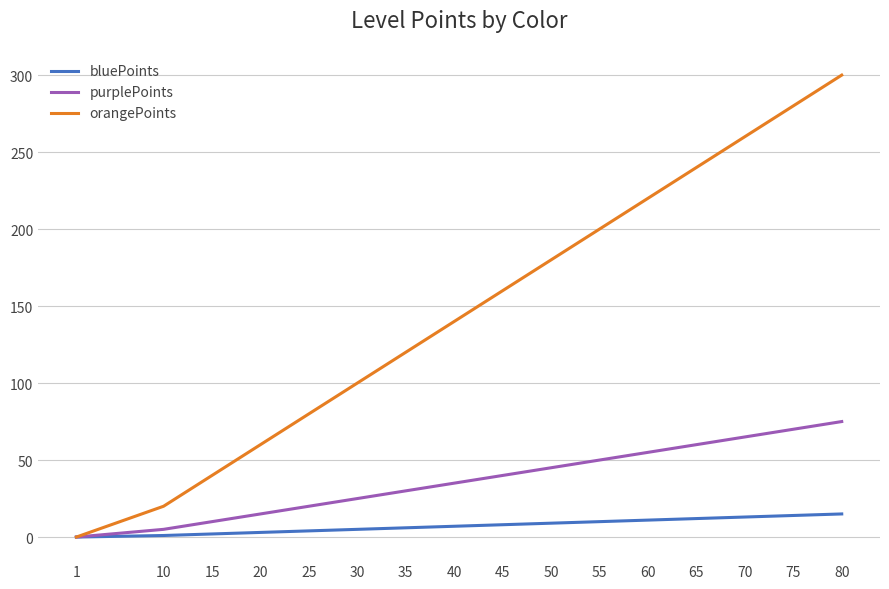

Does the chart have visible grid lines?

Yes